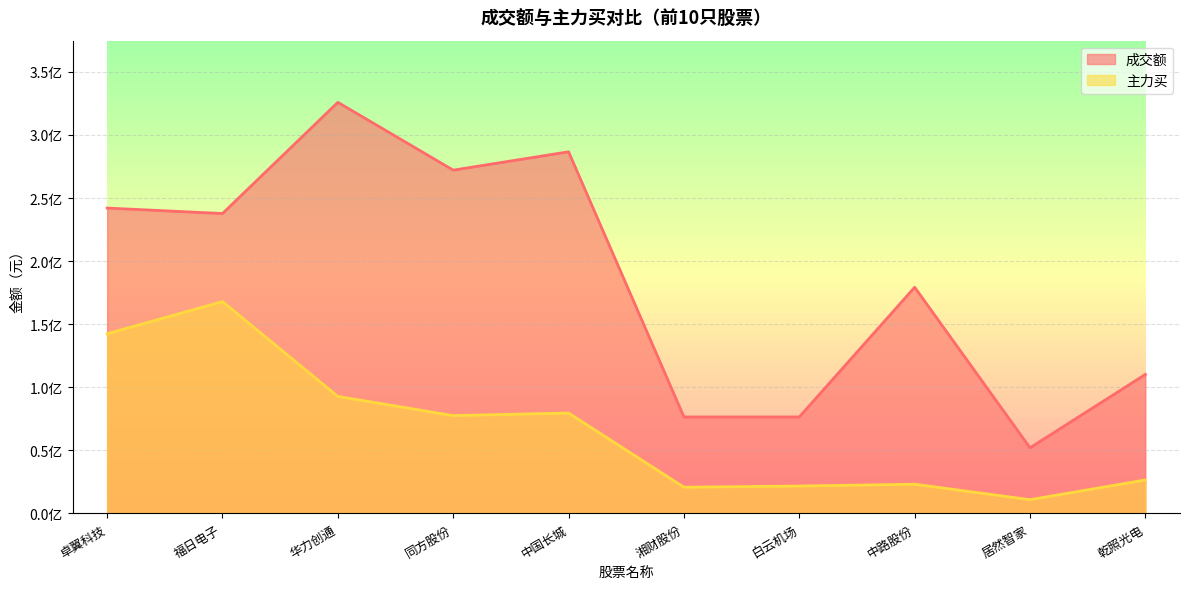

Where is the first local maximum for 成交额?

华力创通